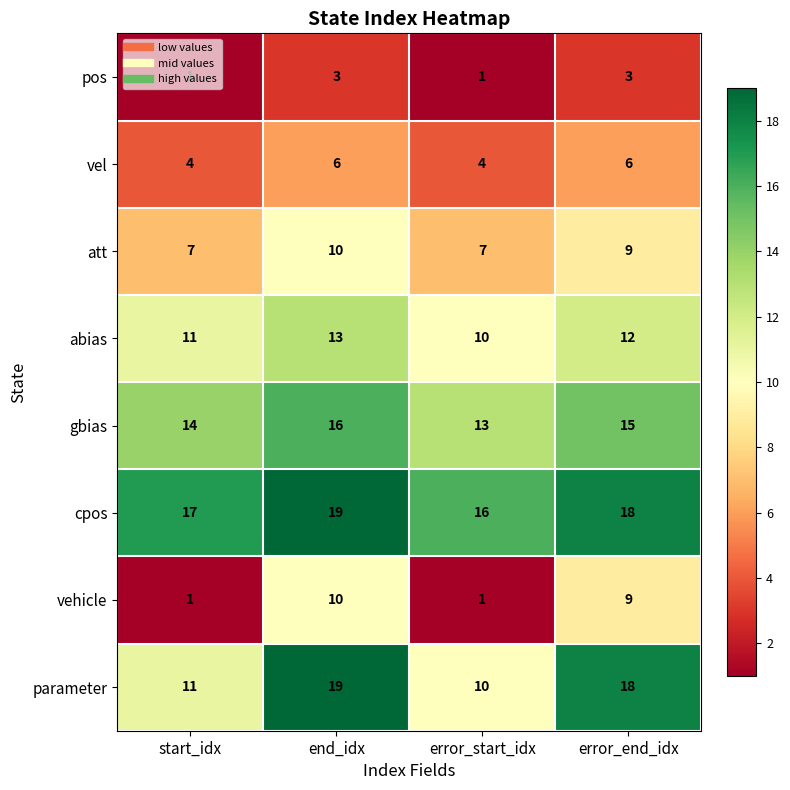

What is the difference between the att values at end_idx and error_start_idx?

3